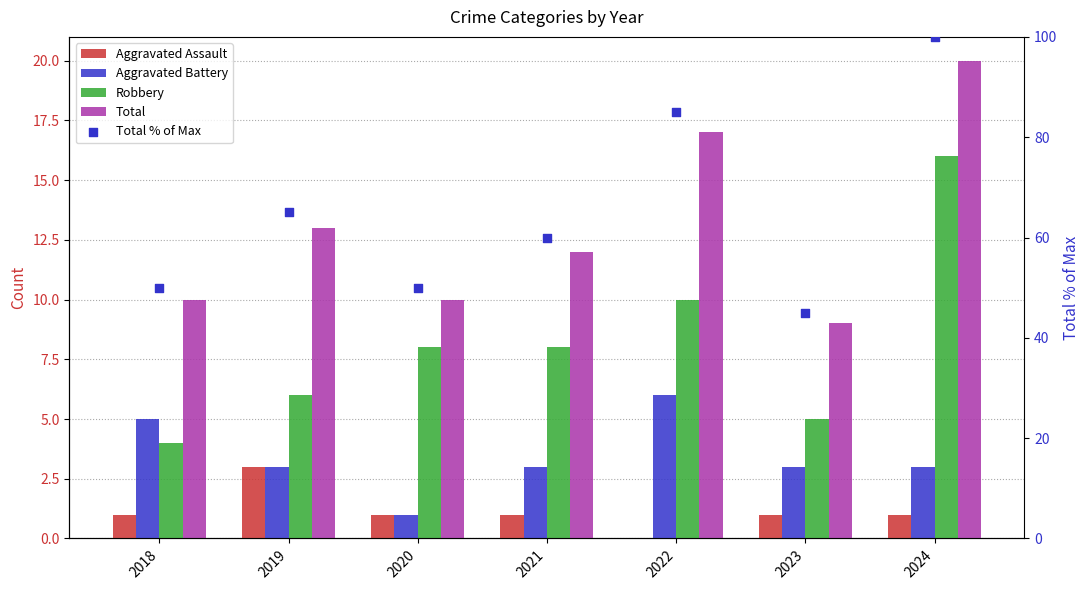

Is the value of Aggravated Assault at 2023 greater than the value of Aggravated Battery at 2023?

No